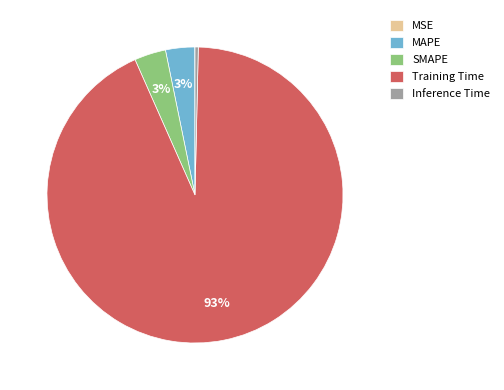

Which category has the biggest portion of the pie?

Training Time